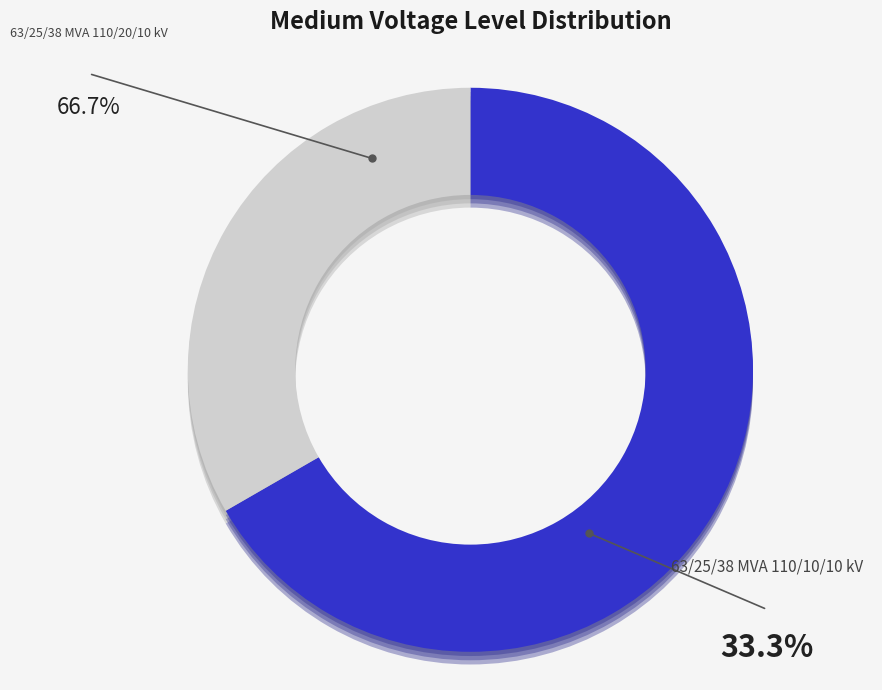

How much of the chart is everything except 63/25/38 MVA 110/20/10 kV?

33.3%